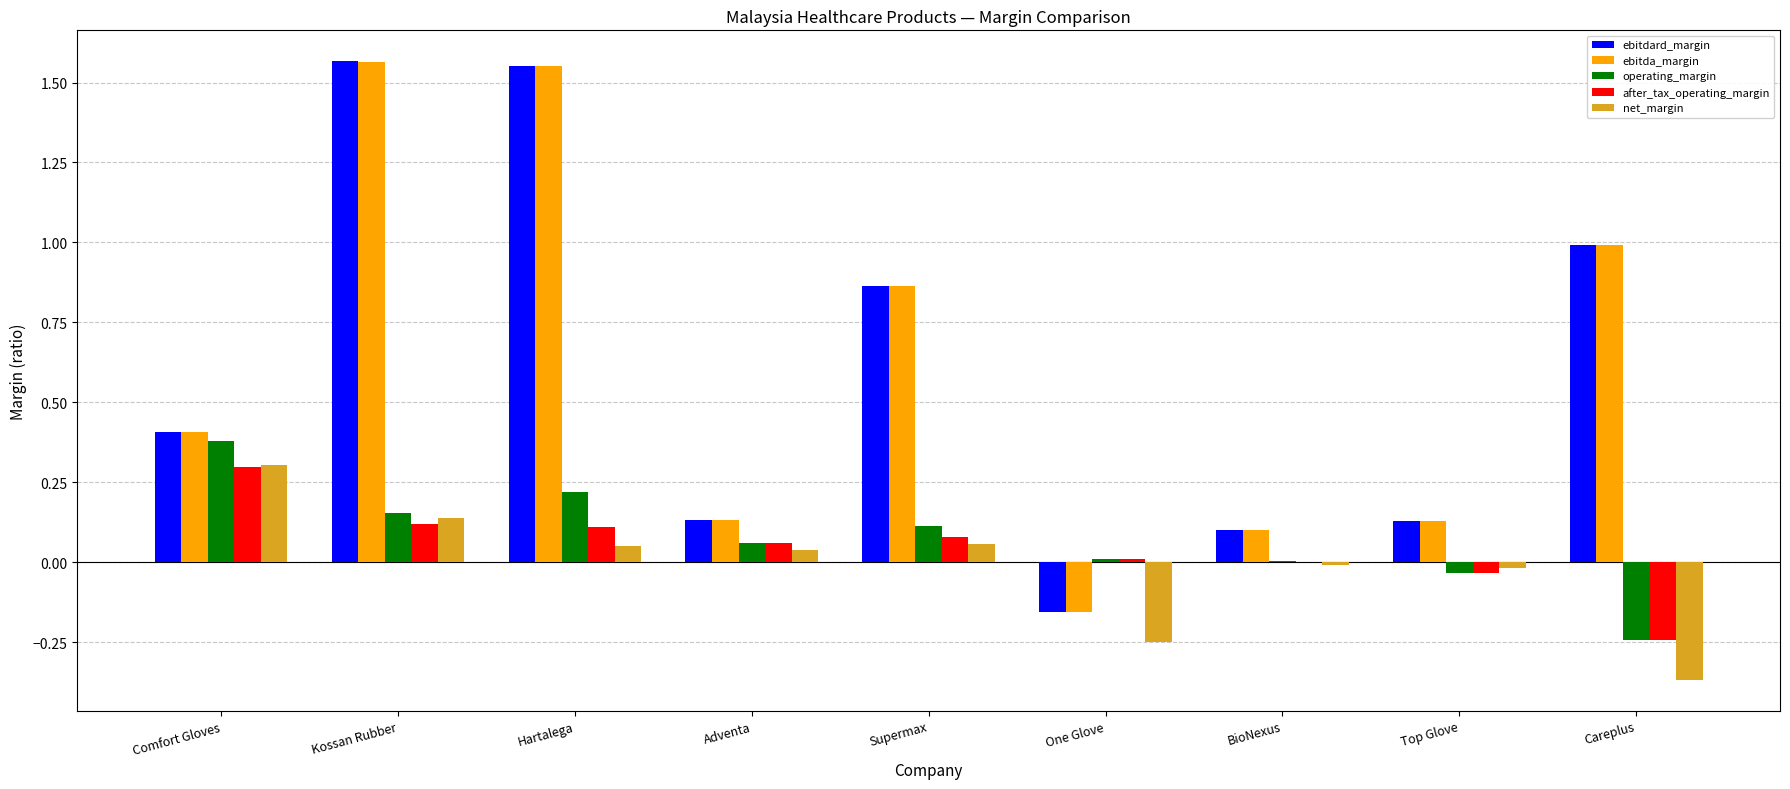

At which label does after_tax_operating_margin first exceed 0?

Comfort Gloves